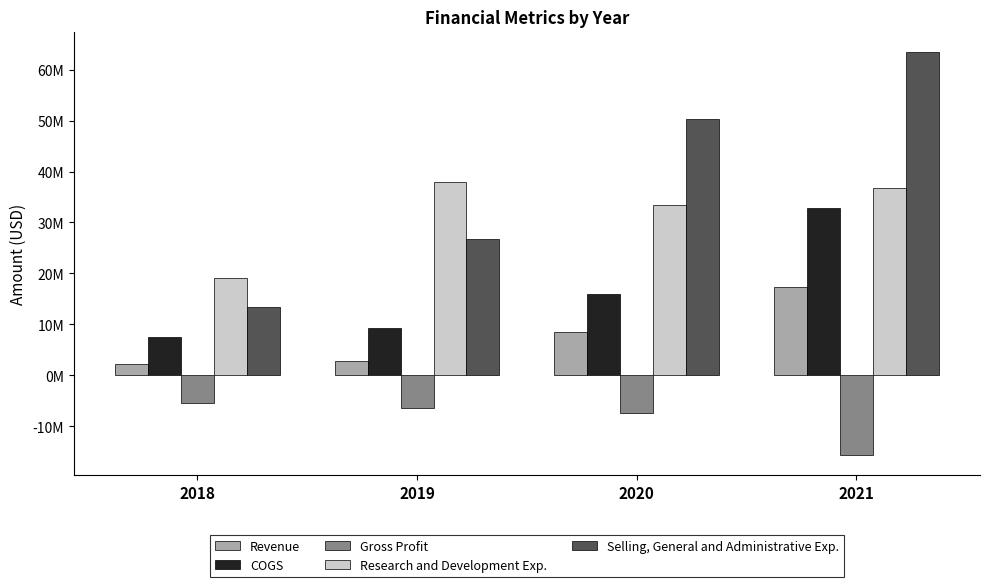

Reading left to right, what are all the values shown in this chart?

Revenue: 2018=2166000	2019=2836000	2020=8464000	2021=17263000
COGS: 2018=7510000	2019=9243000	2020=15889000	2021=32925000
Gross Profit: 2018=-5344000	2019=-6407000	2020=-7425000	2021=-15662000
Research and Development Exp.: 2018=19077000	2019=38029000	2020=33454000	2021=36683000
Selling, General and Administrative Exp.: 2018=13330000	2019=26847000	2020=50357000	2021=63523000